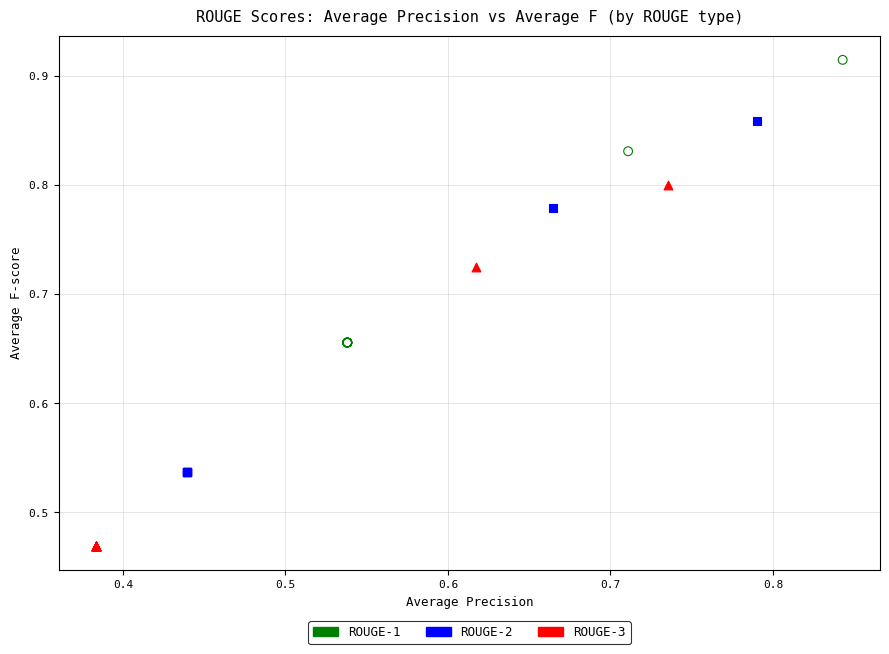

Which series reaches the minimum Y coordinate?

ROUGE-3